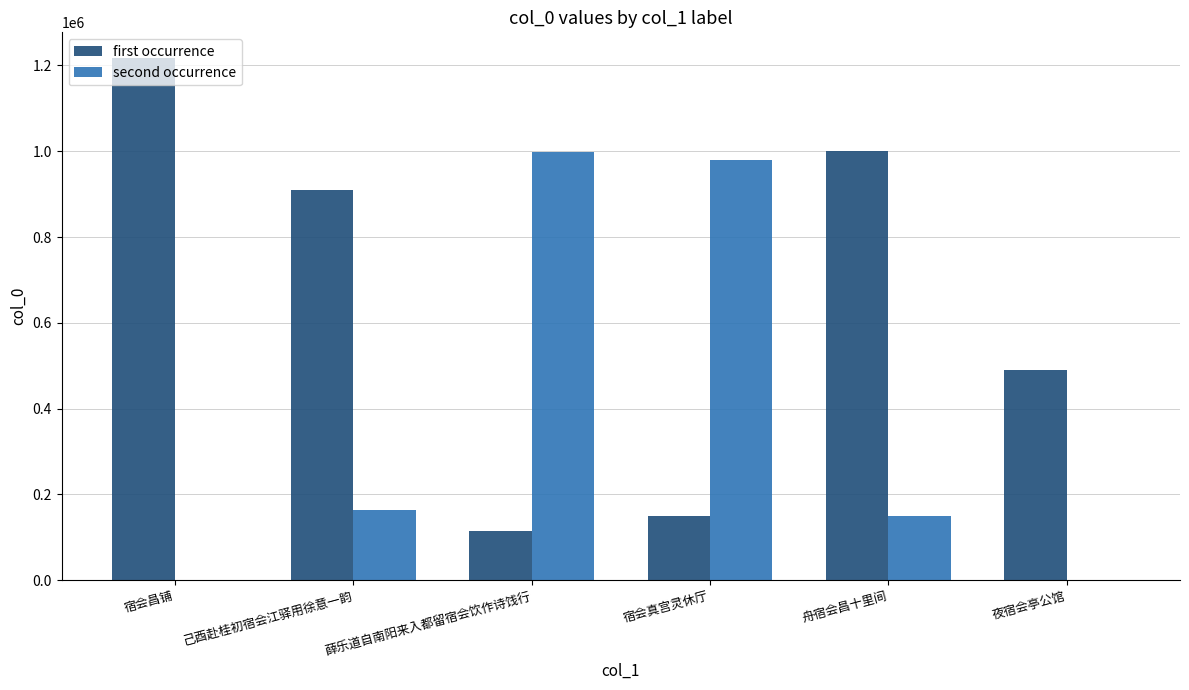

What are all the series names shown in the legend?

first occurrence, second occurrence